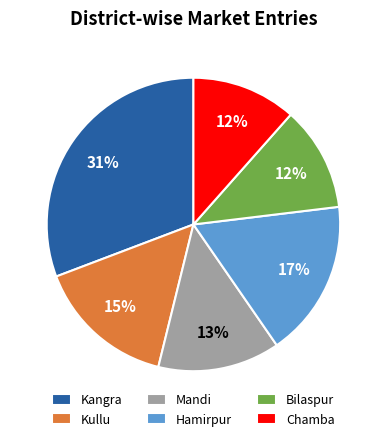

Approximately how many times larger is the value at Hamirpur compared to Kullu?

1.1